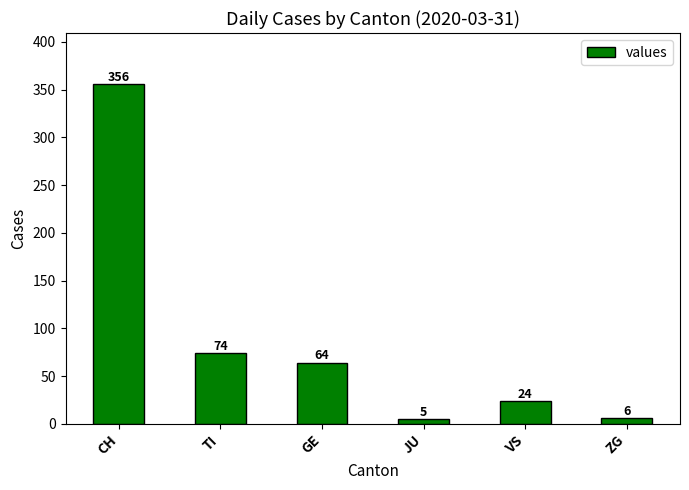

Approximately how many times larger is the value at CH compared to JU?

71.2